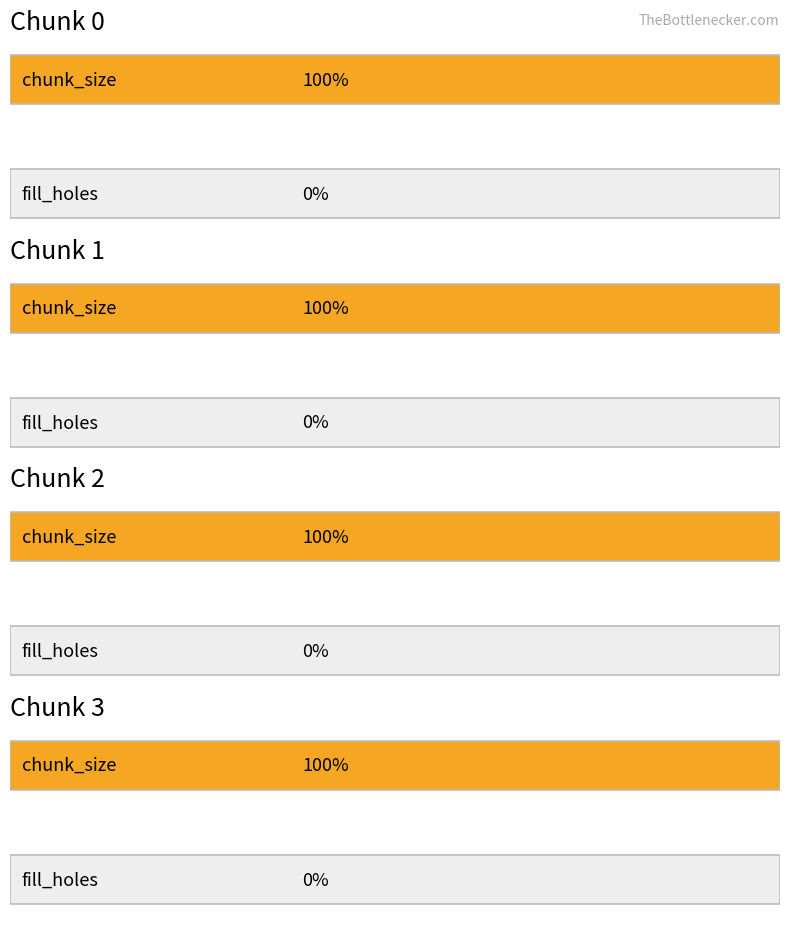

Between 1 and 2, which is larger?

1